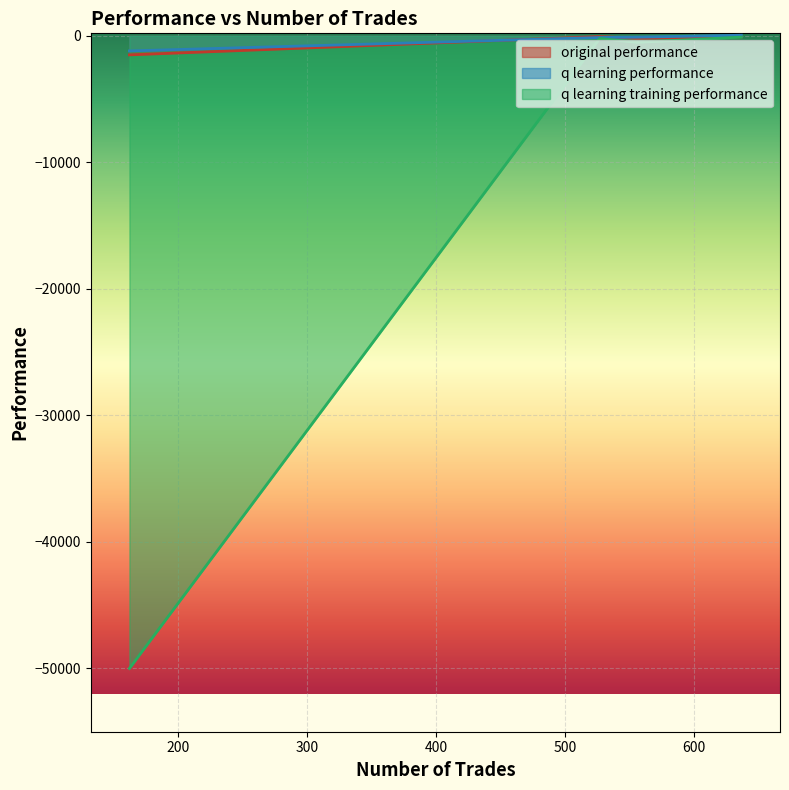

Where does the q learning training performance series first go above -205?

637